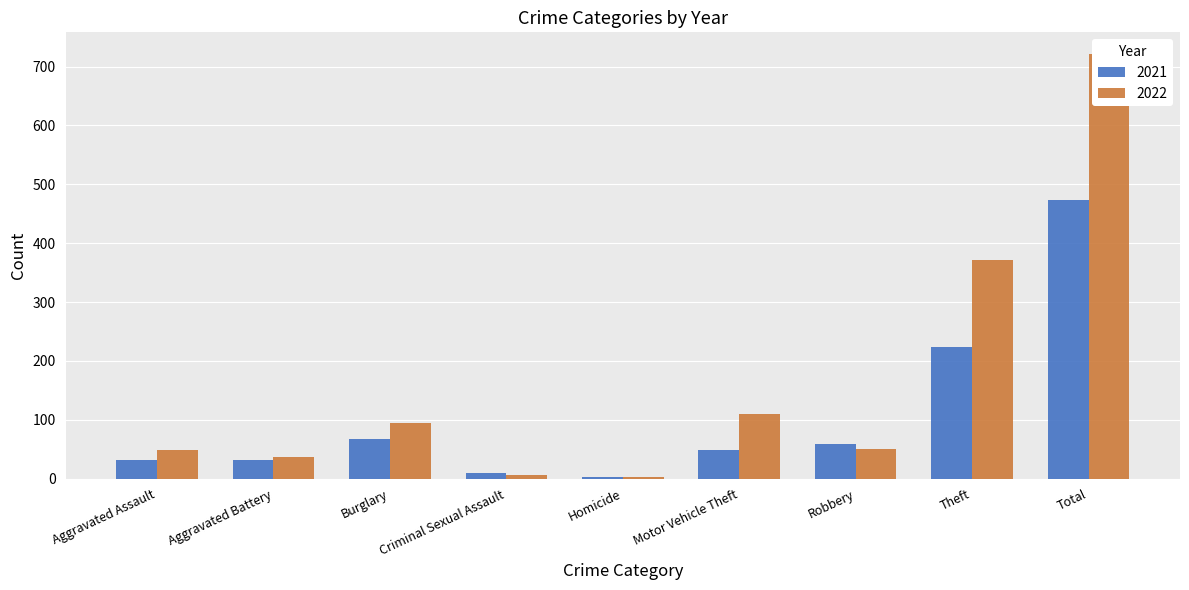

List the series in order of their peak value, highest first.

2022, 2021